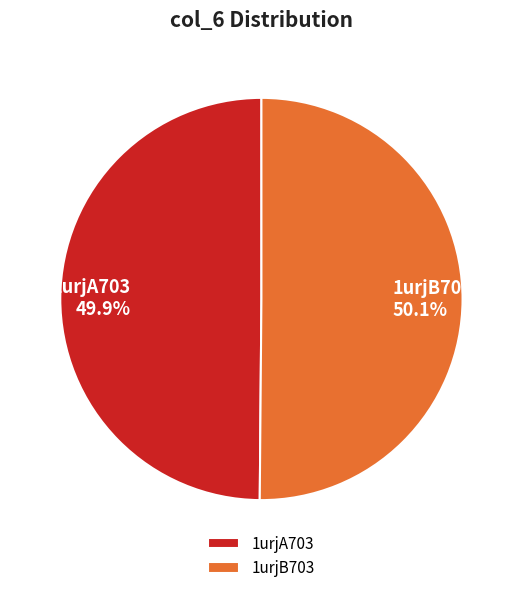

What is the total percentage of 1urjA703 and 1urjB703?

100.0%